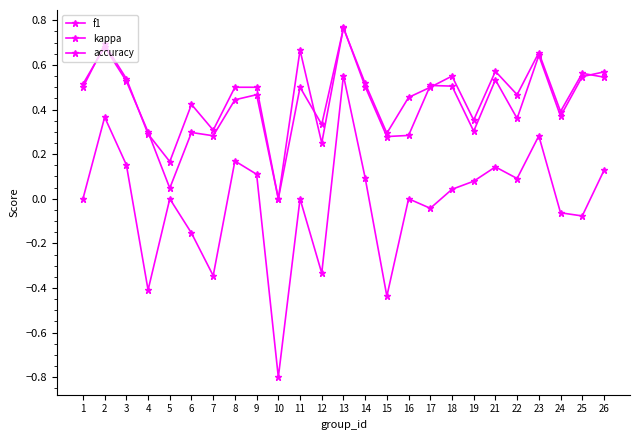

Does the chart have visible grid lines?

No